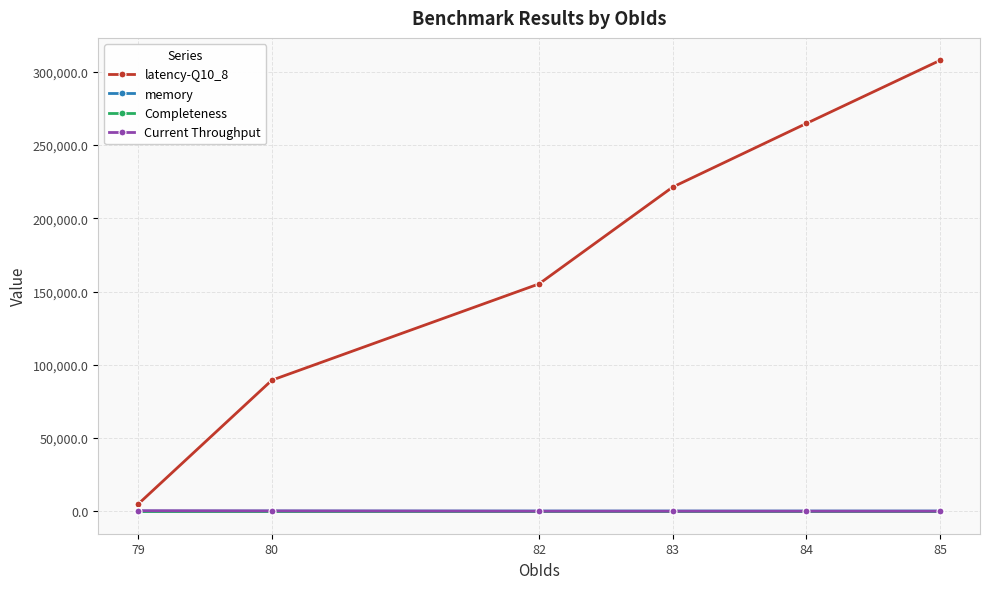

Does the chart have visible grid lines?

Yes